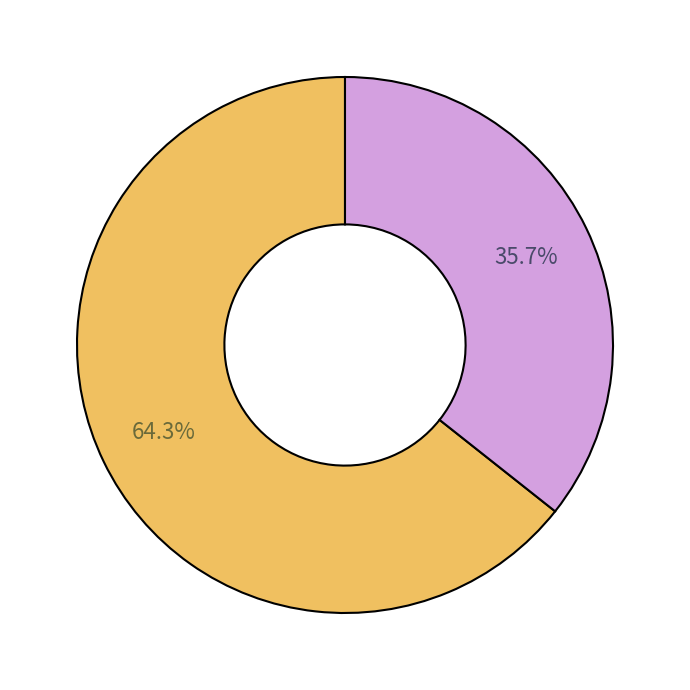

To the nearest percent, what is the average slice percentage?

50%